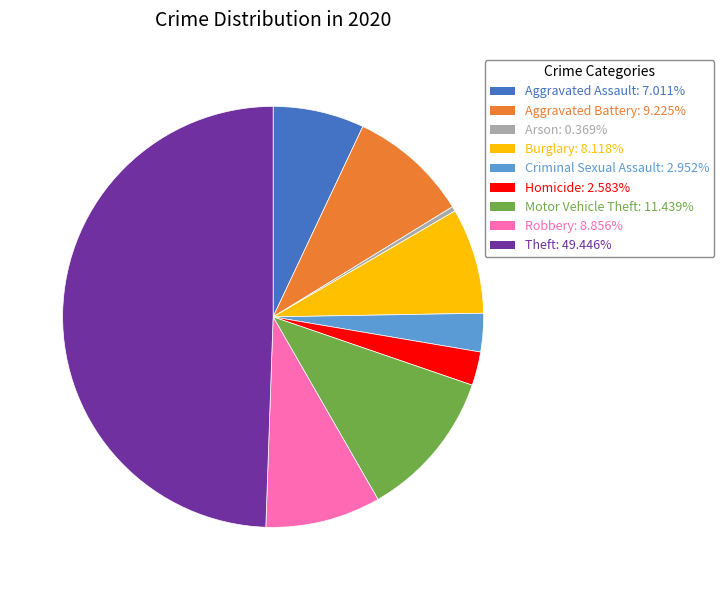

Does Motor Vehicle Theft represent more than half of the total?

No